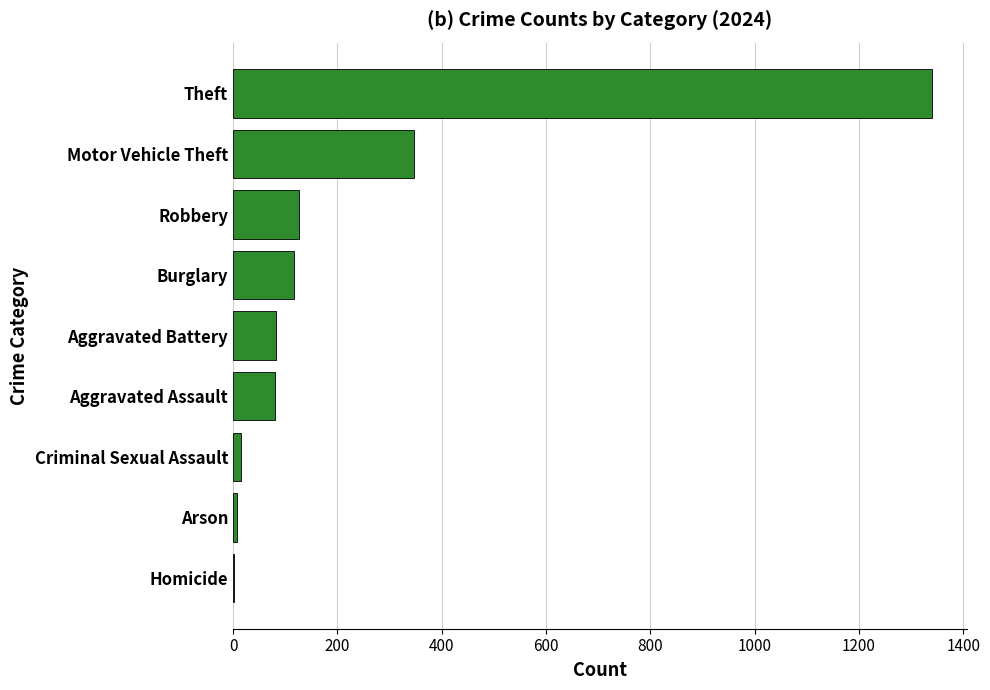

At which category does the chart reach its peak across all series?

Theft